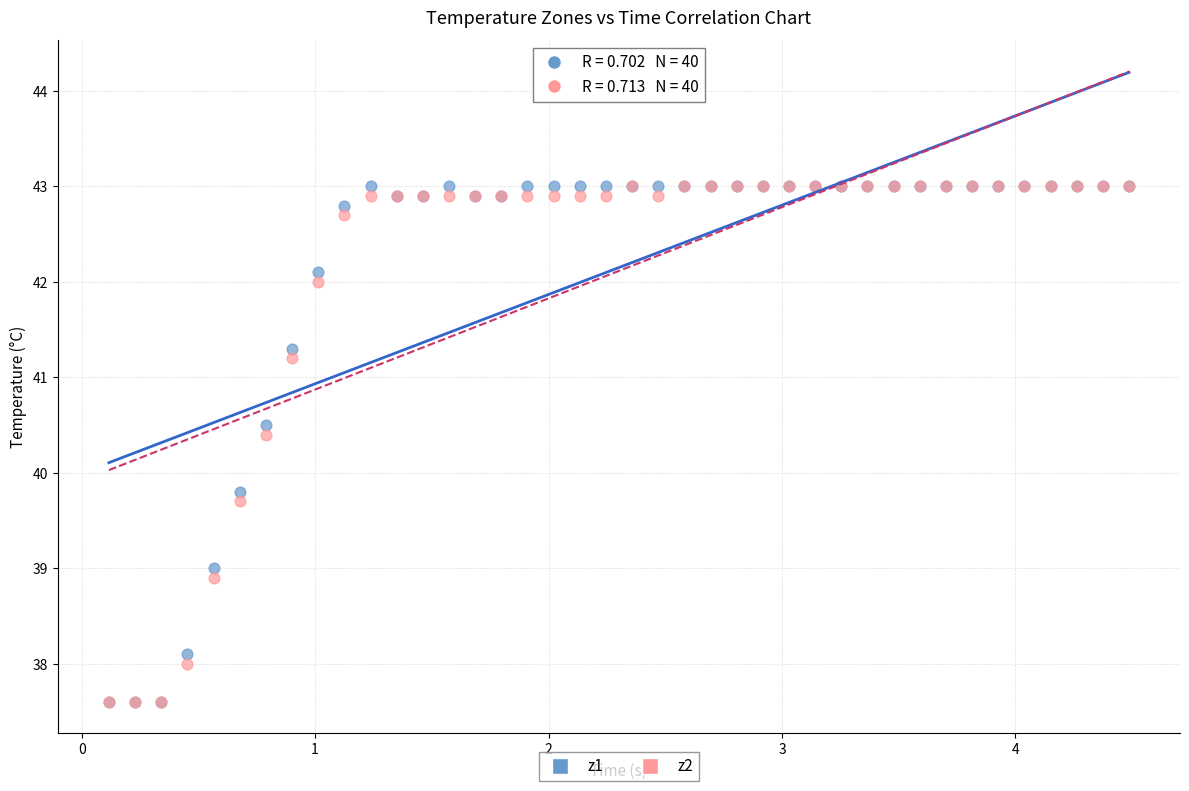

Across all series, what Y value is closest to 40?

39.8